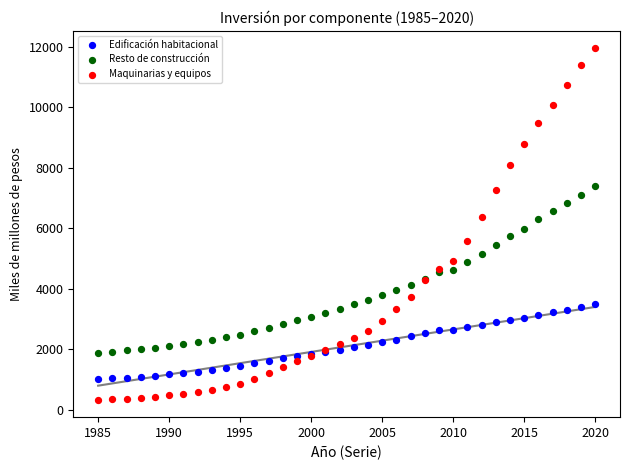

Which series reaches the minimum Y coordinate?

Maquinarias y equipos